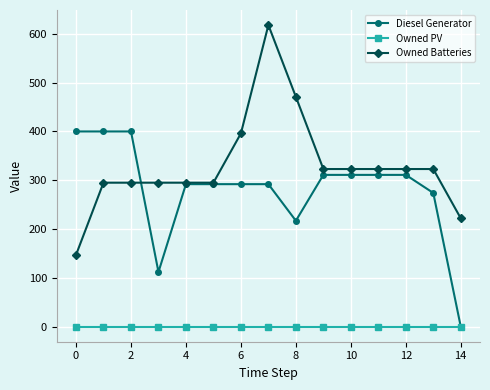

True or false: Owned Batteries and Owned PV intersect in this chart.

False